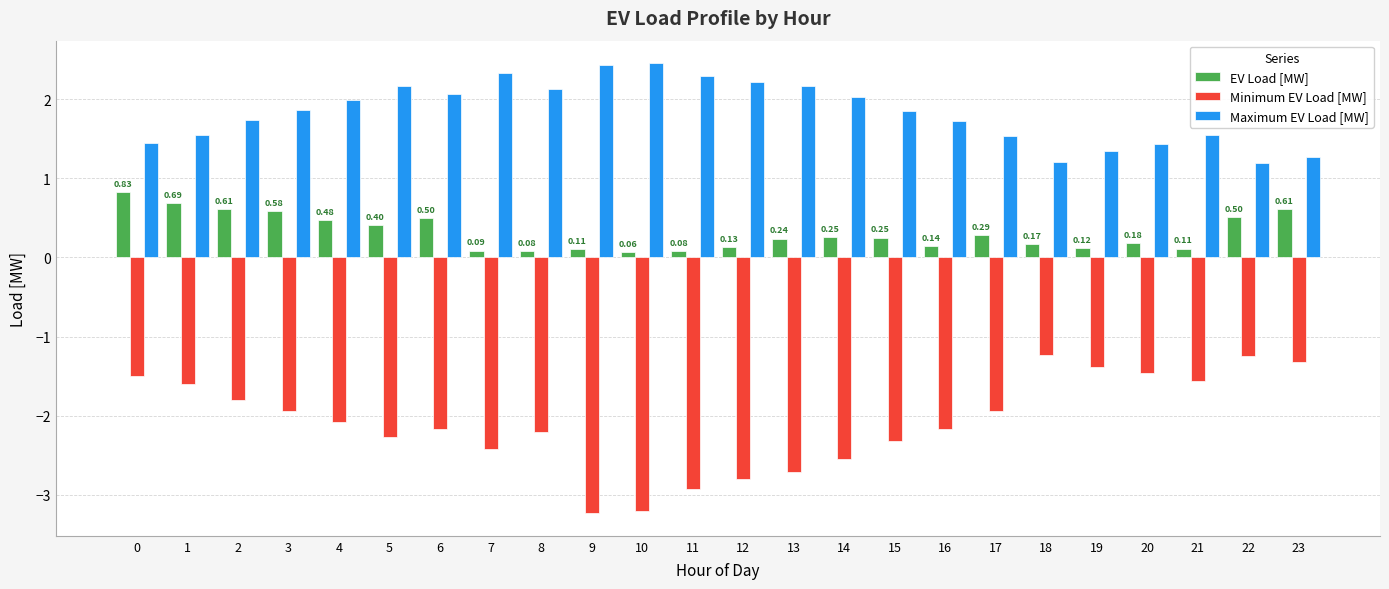

Which series has the widest spread of values?

Minimum EV Load [MW]